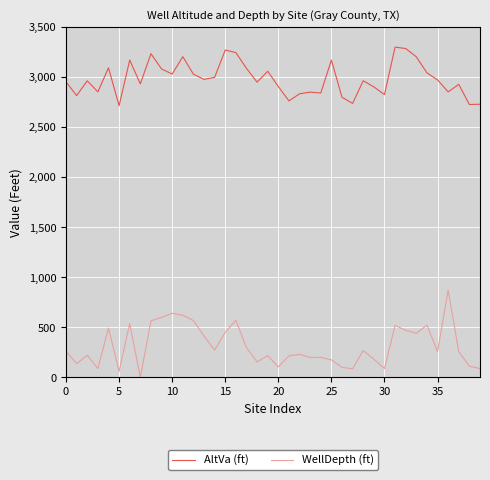

Which series has the largest range (max minus min)?

WellDepth (ft)